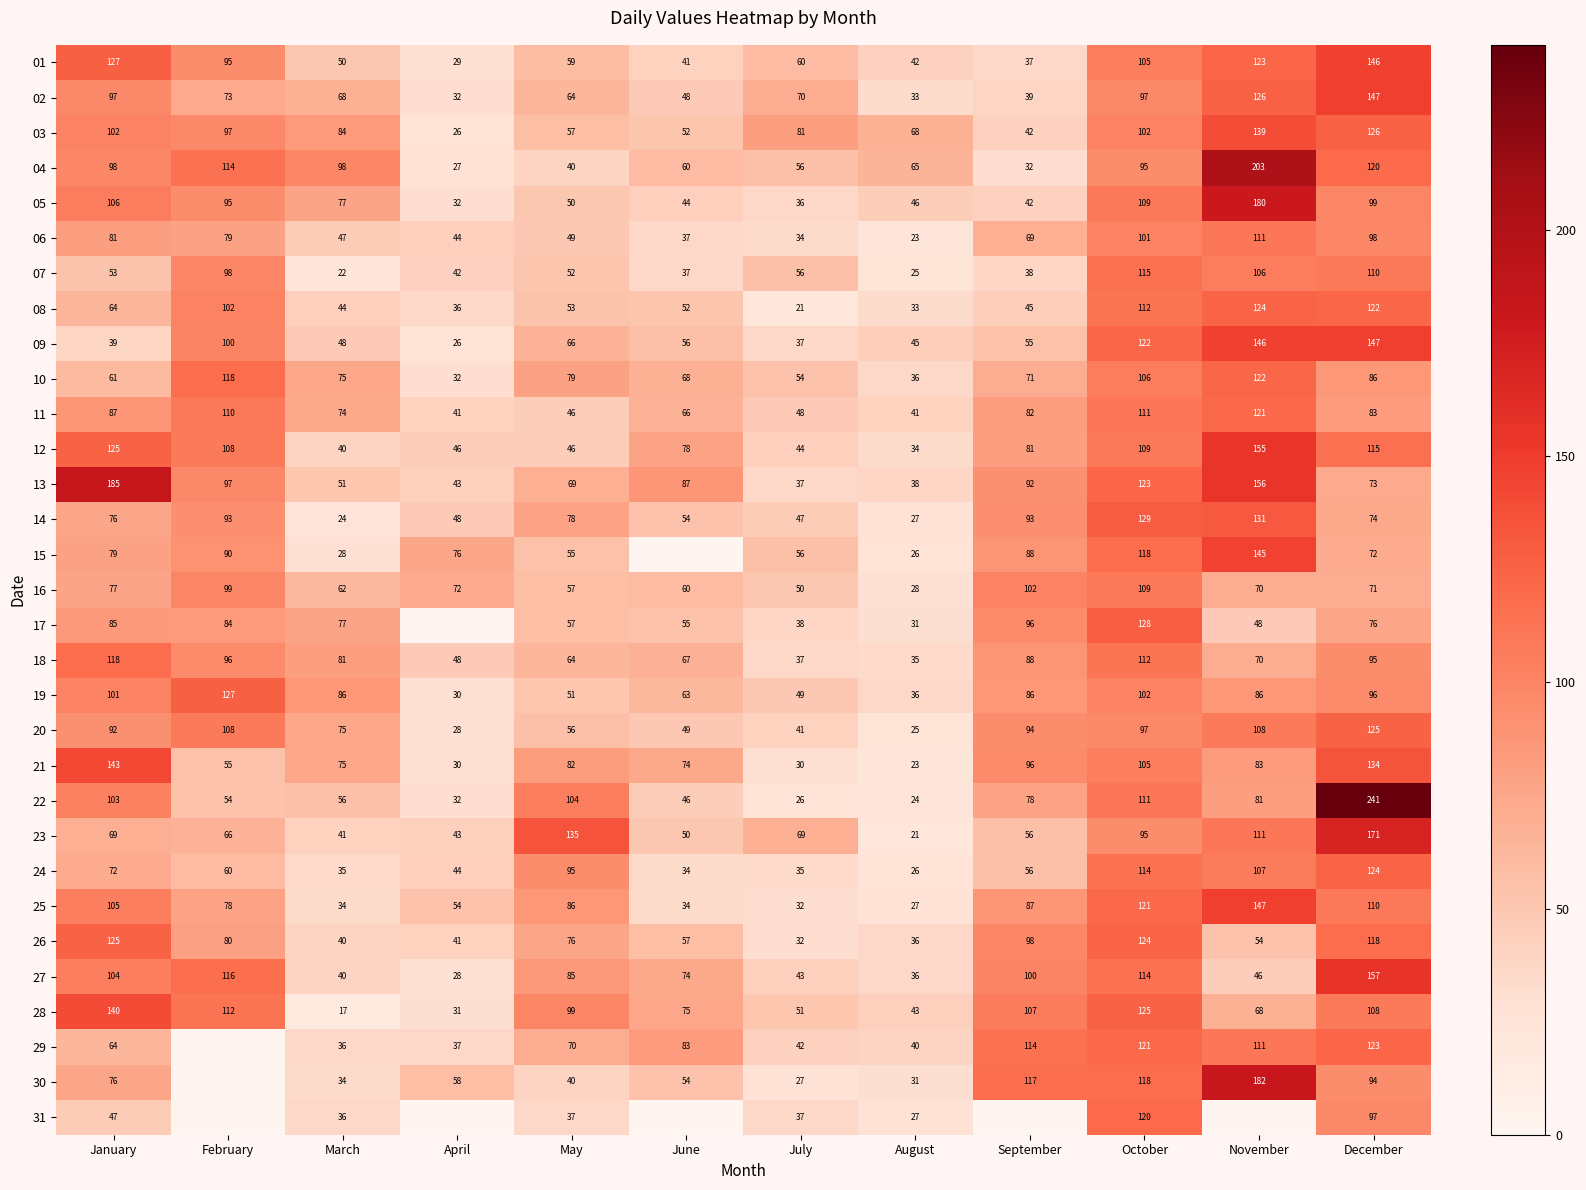

At which label is 21 closest to 83?

November